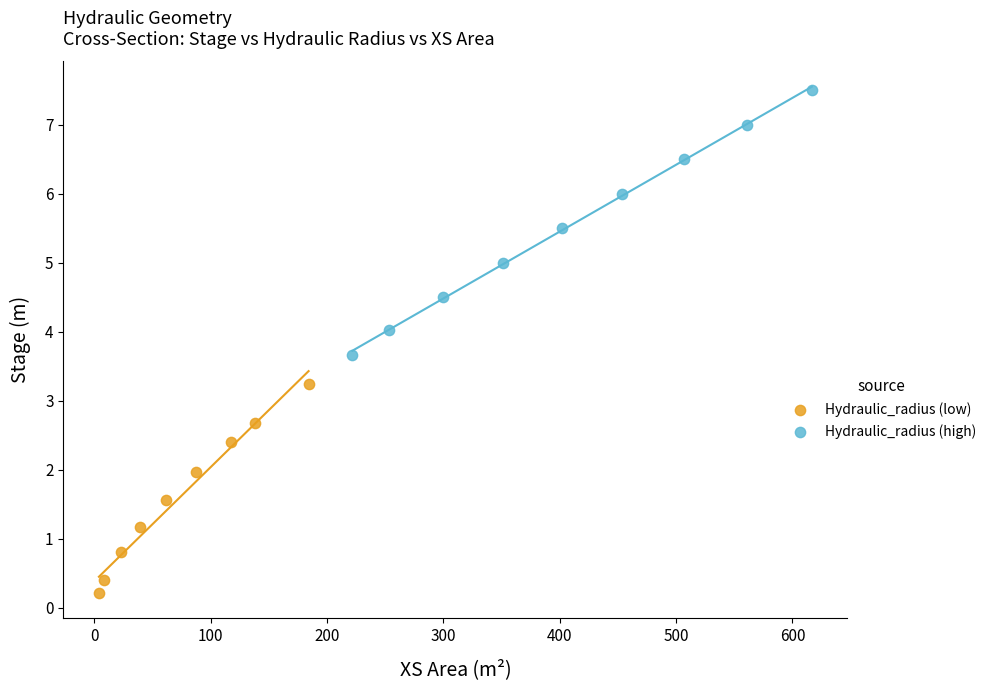

Which series contains the lowest Y value?

Hydraulic_radius (low)